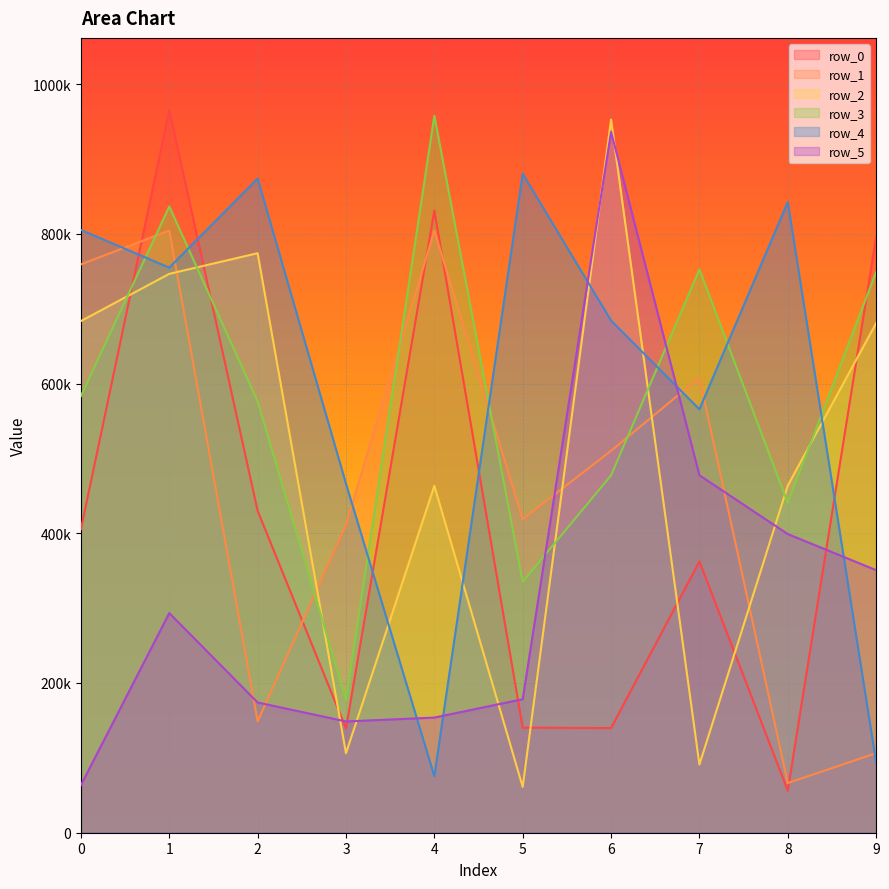

True or false: row_1 and row_4 intersect in this chart.

True